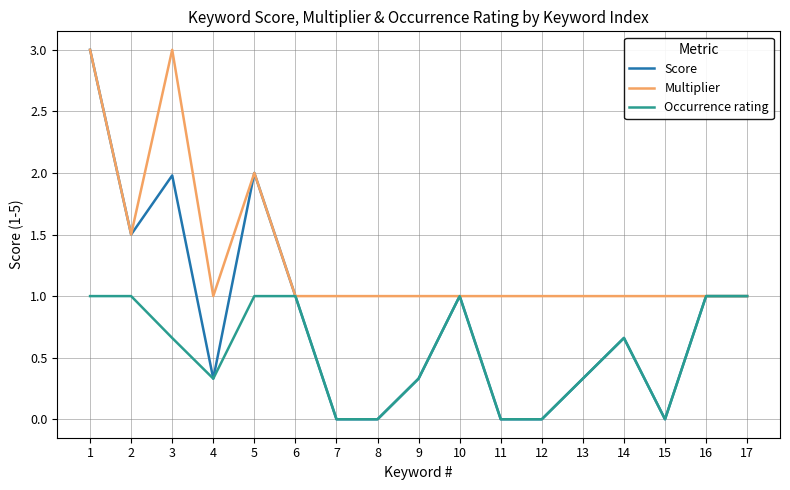

The Occurrence rating series shows 0.0 at 8. True or false?

True